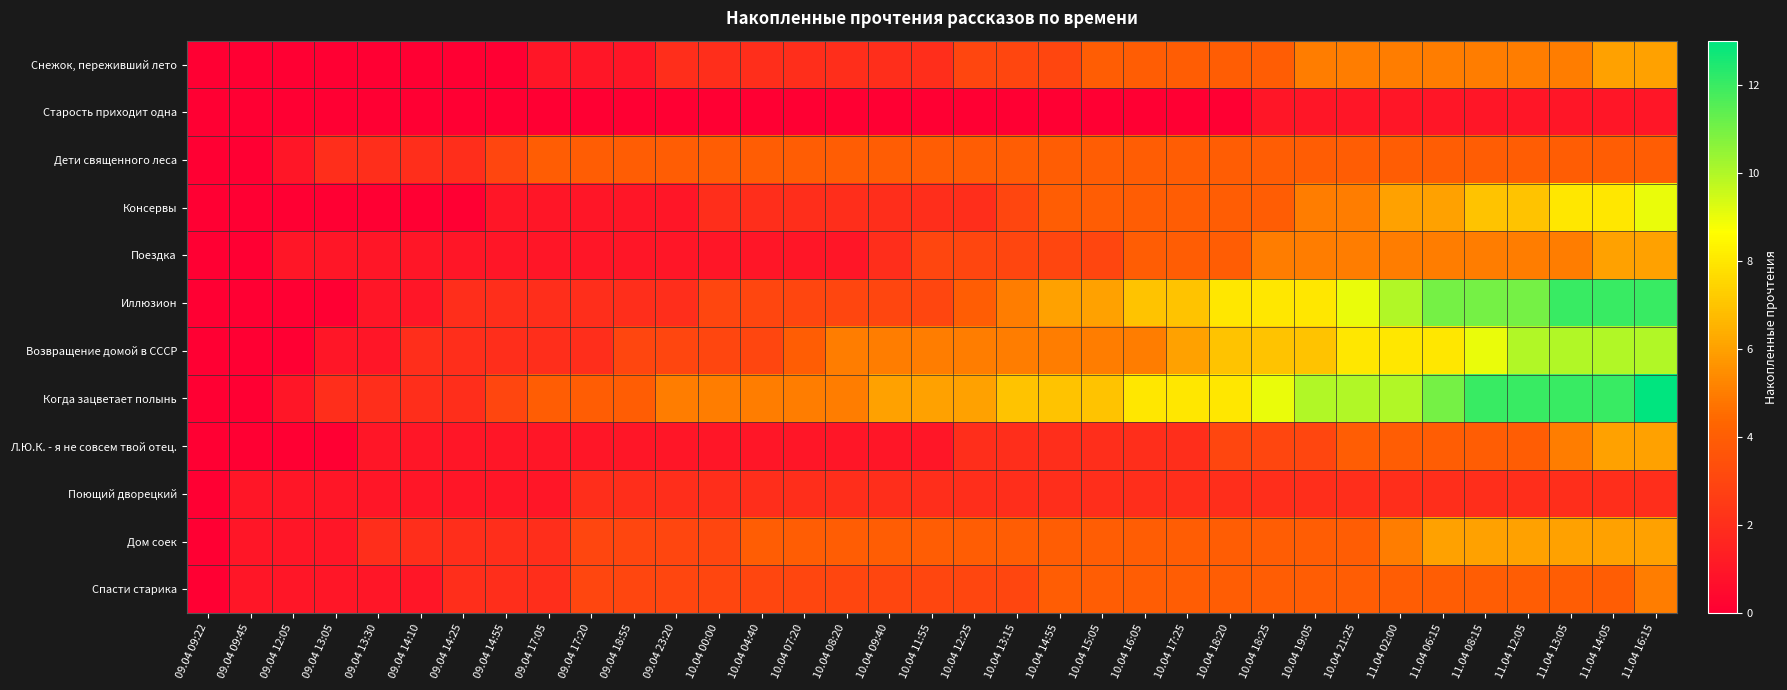

At how many categories does at least one series exceed 4?

24